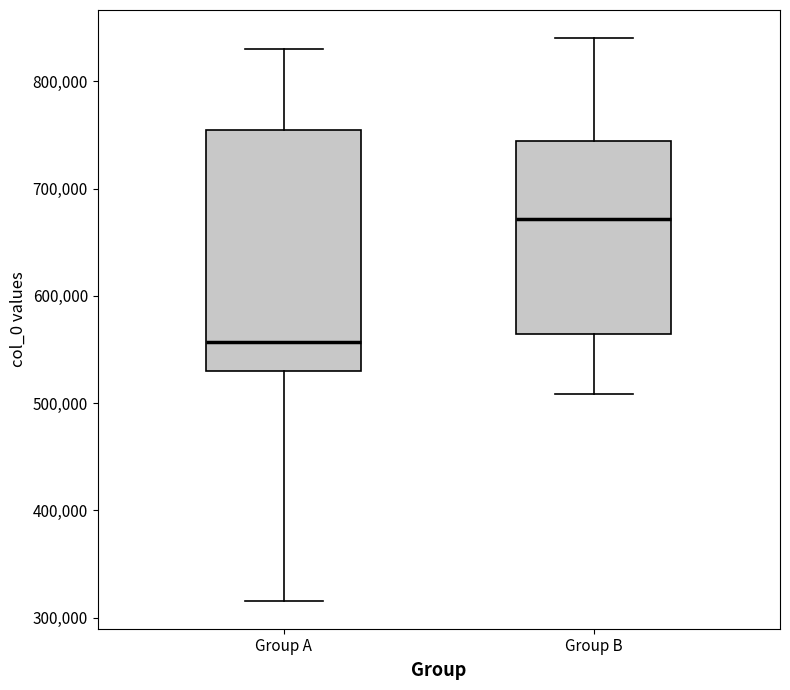

Which box has the highest median line?

Group B